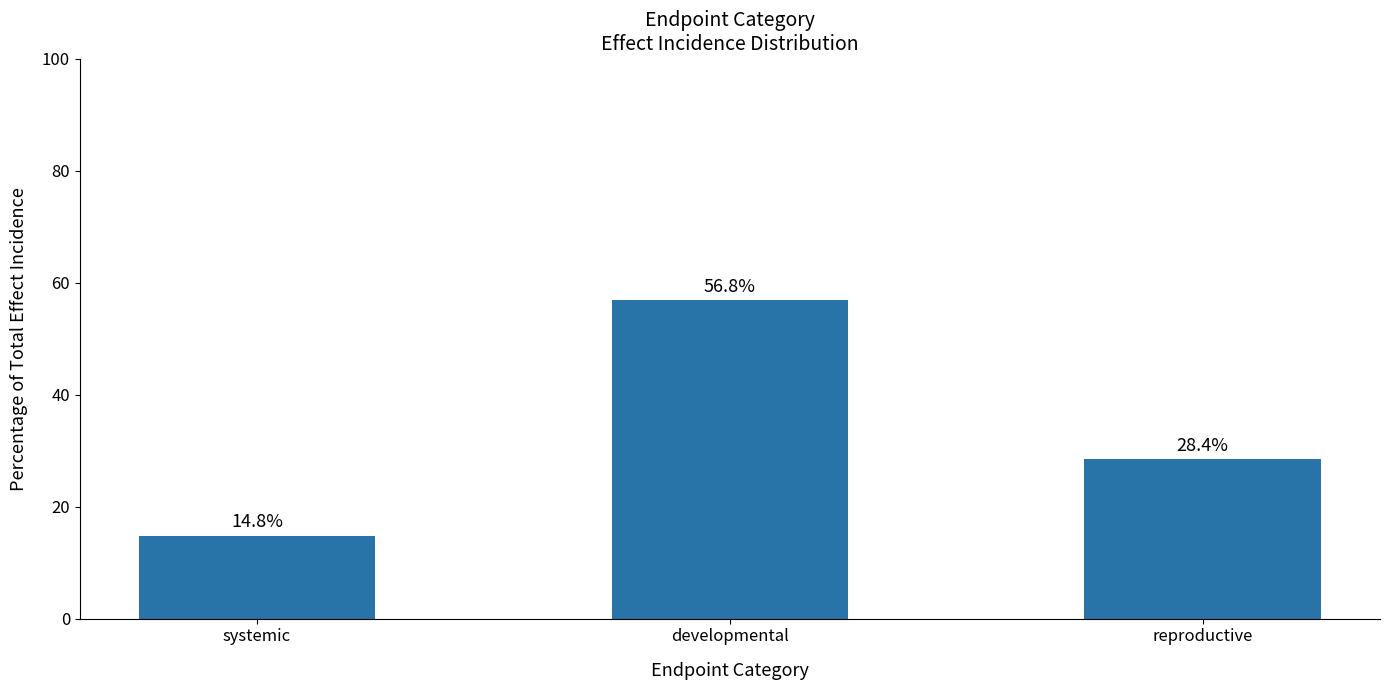

What is the label of the 1st bar from the right?

reproductive